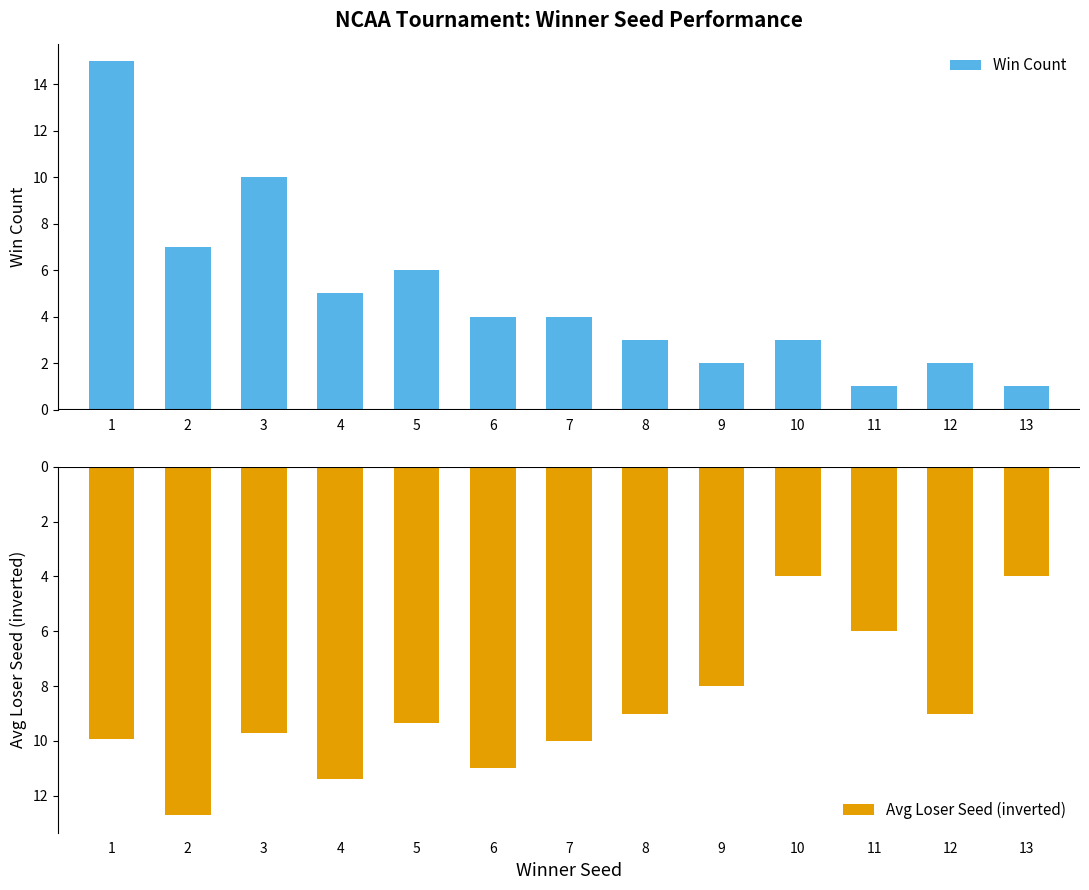

Rank the series at 9 from lowest to highest value.

Avg Loser Seed (inverted), Win Count